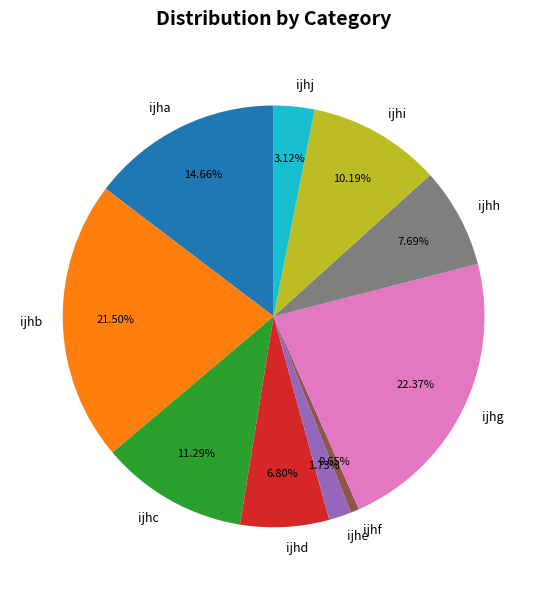

To the nearest percent, what portion does ijhi represent?

10%